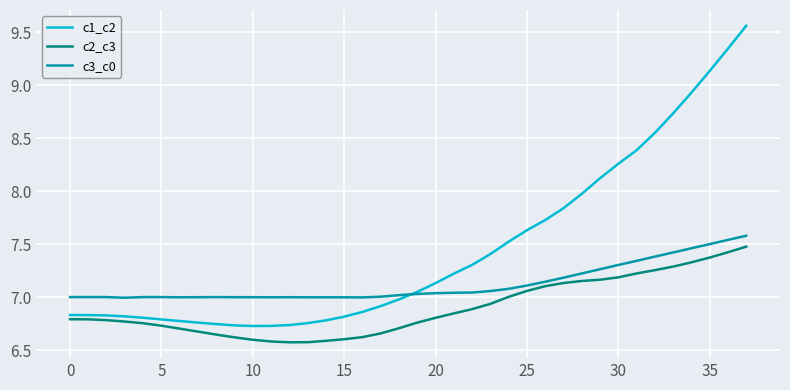

What is the highest value of the c3_c0 series?

7.6